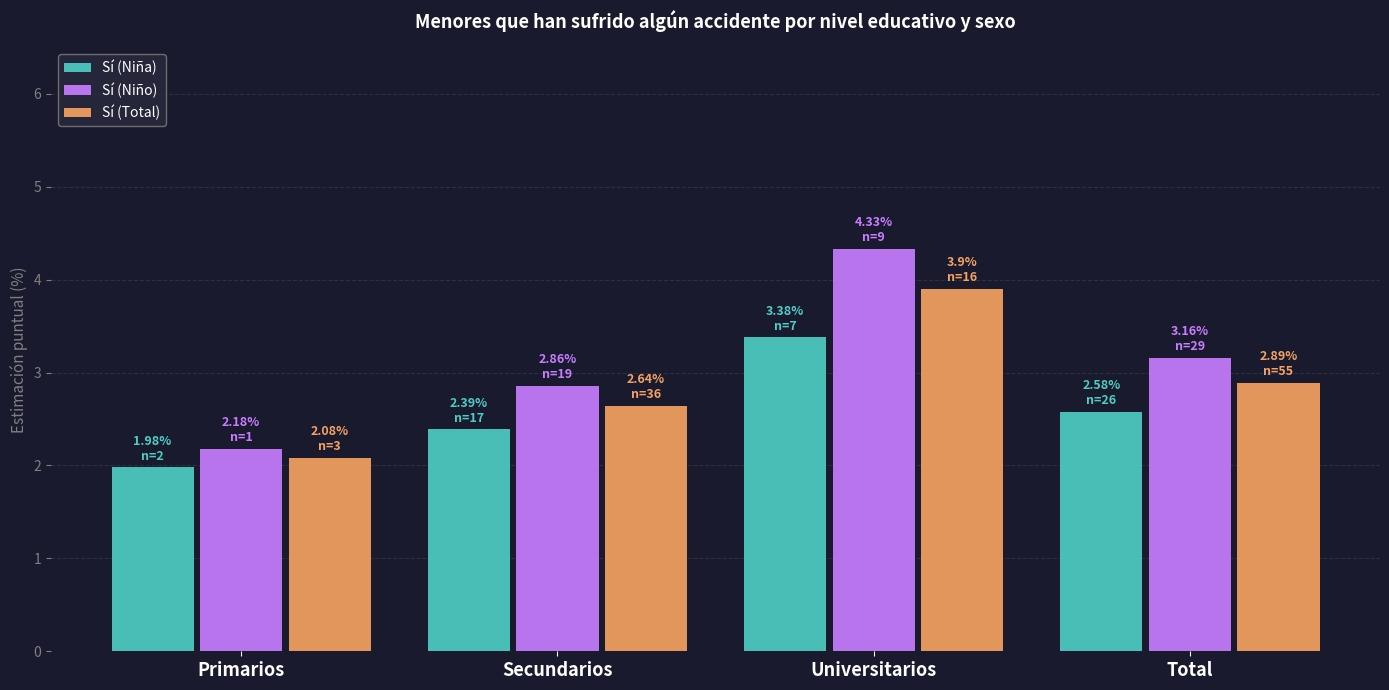

Is the value of Sí (Niño) at Secundarios greater than the value of Sí (Total) at Secundarios?

Yes